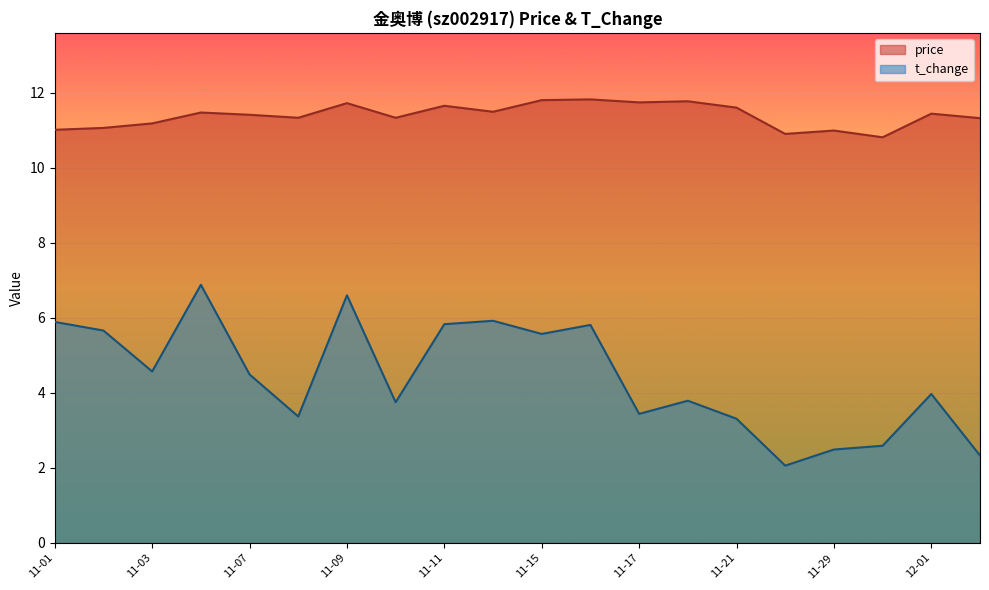

Rank the series by their average value, from highest to lowest.

price, t_change